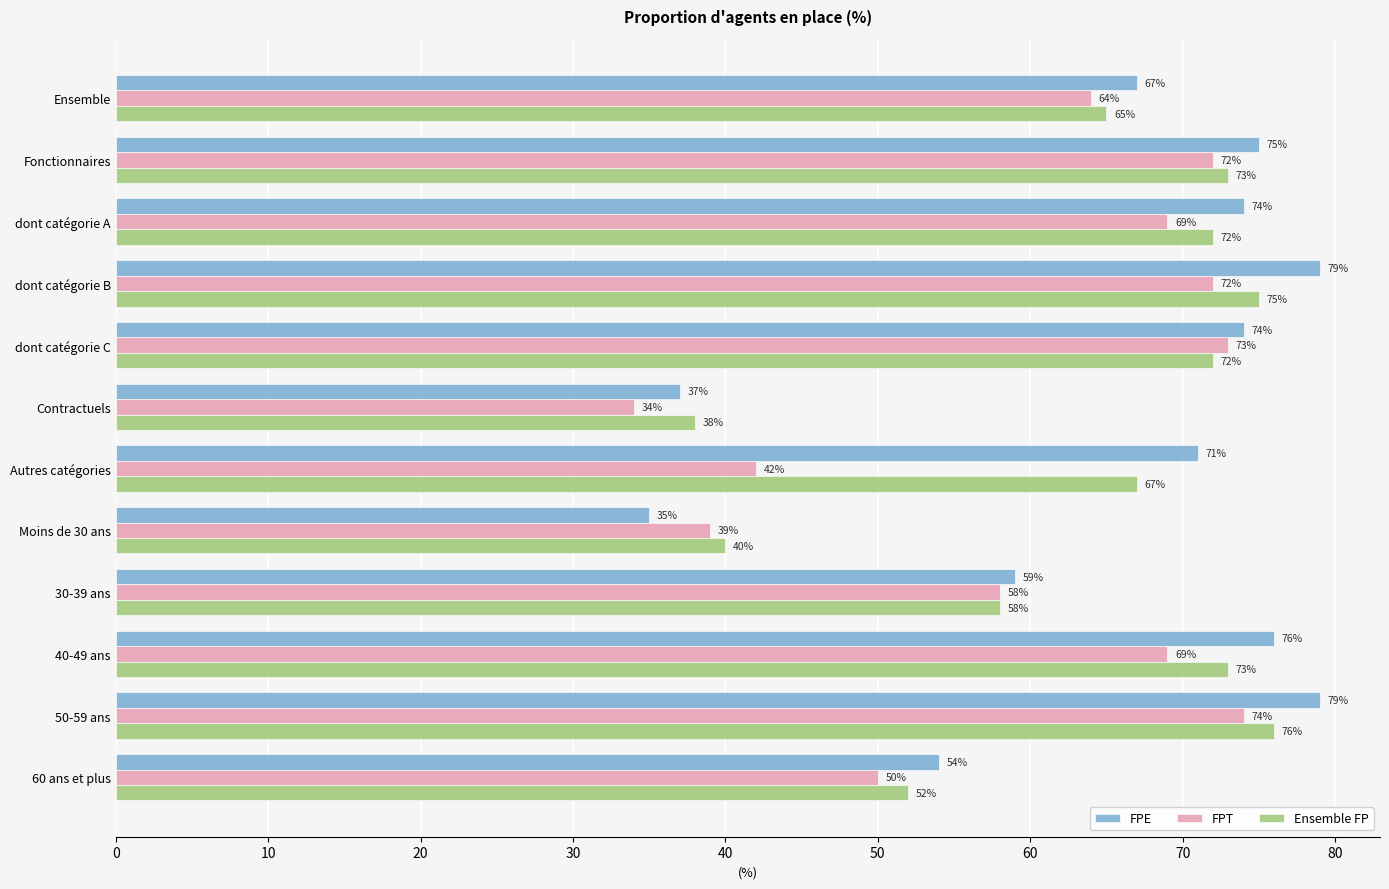

List the series in order of their overall mean, highest first.

FPE, Ensemble FP, FPT